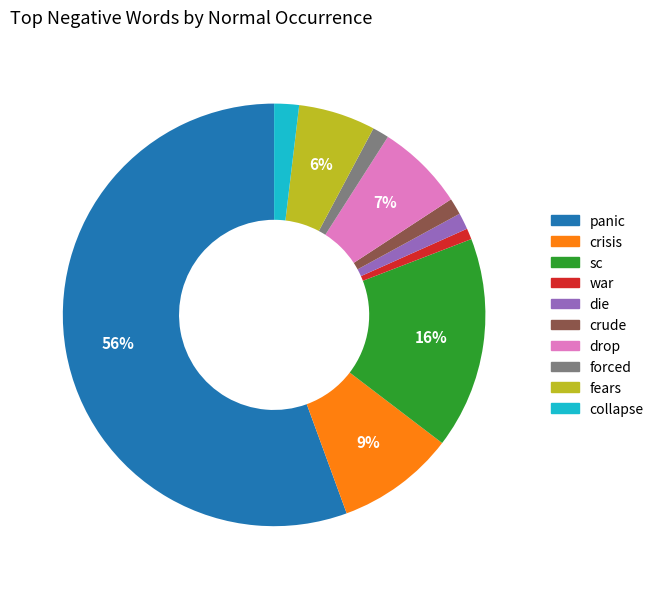

Is it true that panic is 49% of the pie?

False